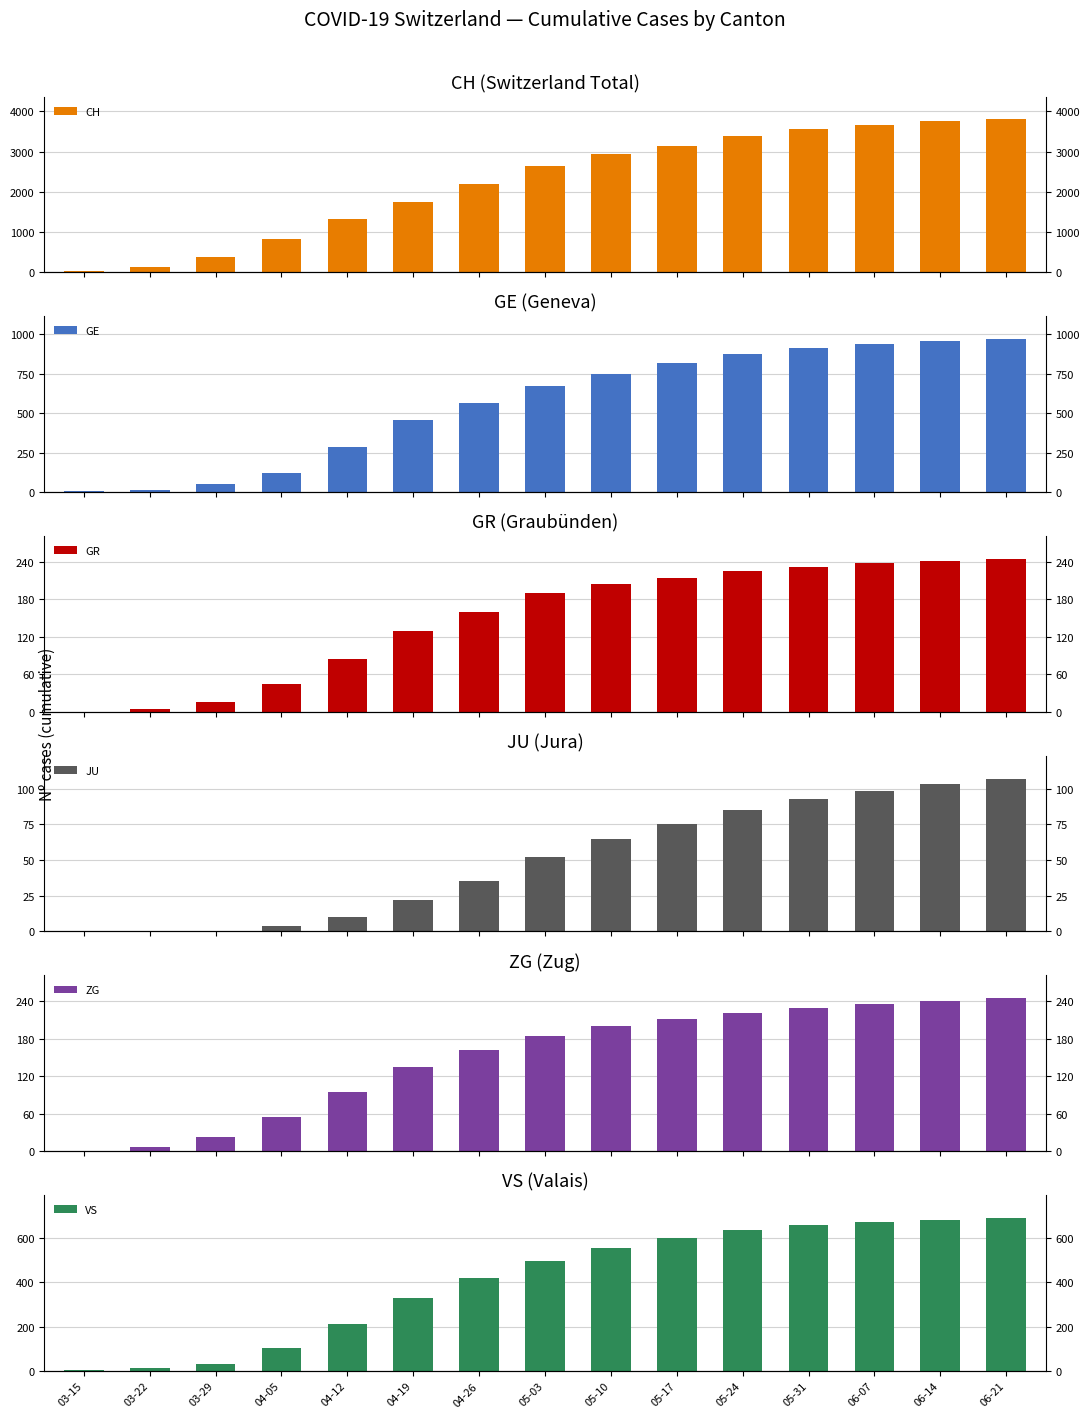

Reading left to right, transcribe all the data shown in this chart.

CH: 22	118	384	828	1322	1744	2191	2644	2938	3151	3392	3567	3672	3751	3800
GE: 4	10	48	120	287	456	565	671	751	820	878	912	940	958	970
GR: 0	4	15	45	85	130	160	190	205	215	225	232	238	242	245
JU: 0	0	0	4	10	22	35	52	65	75	85	93	98	103	107
ZG: 0	6	22	55	95	135	162	185	200	212	222	230	236	241	245
VS: 2	11	31	102	210	328	418	497	556	601	635	658	673	683	690